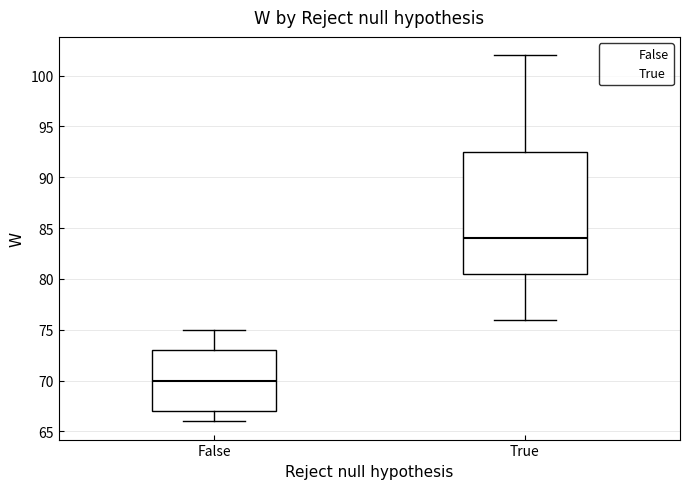

Which box's median line is the lowest?

False